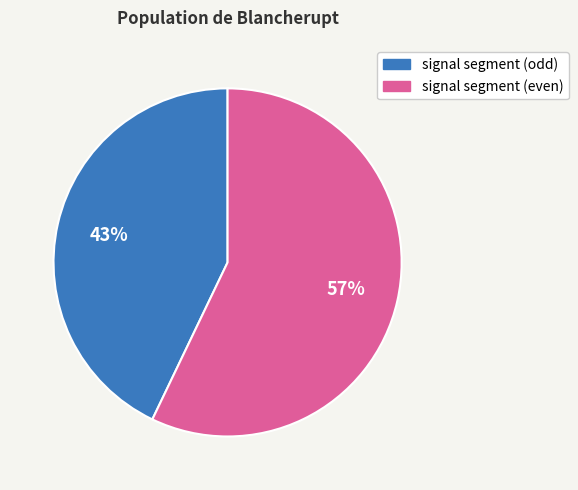

Is there any slice that represents more than half of the pie?

Yes